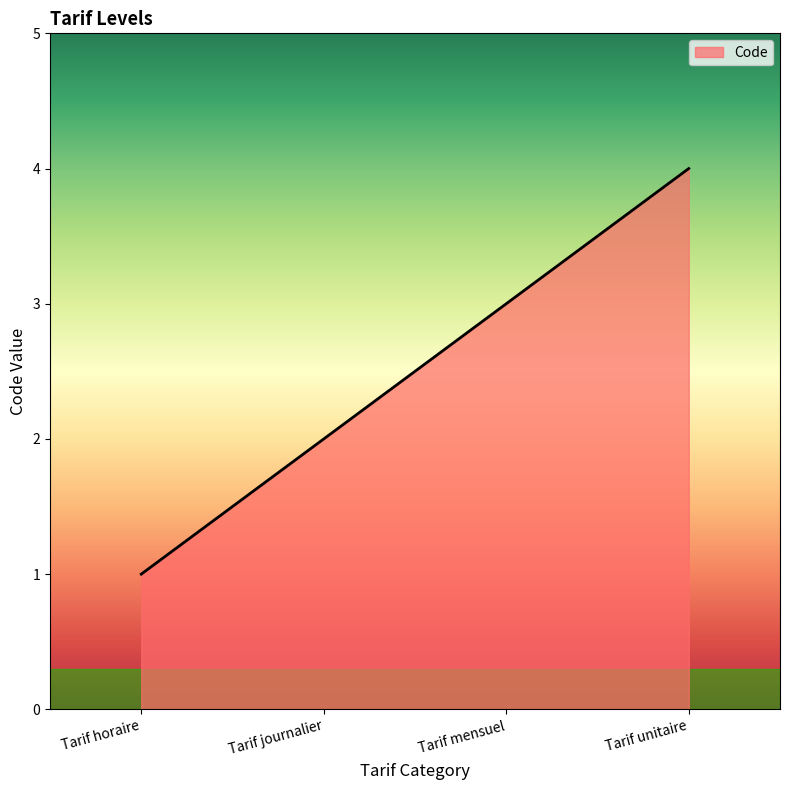

What position from the right is Tarif journalier?

3